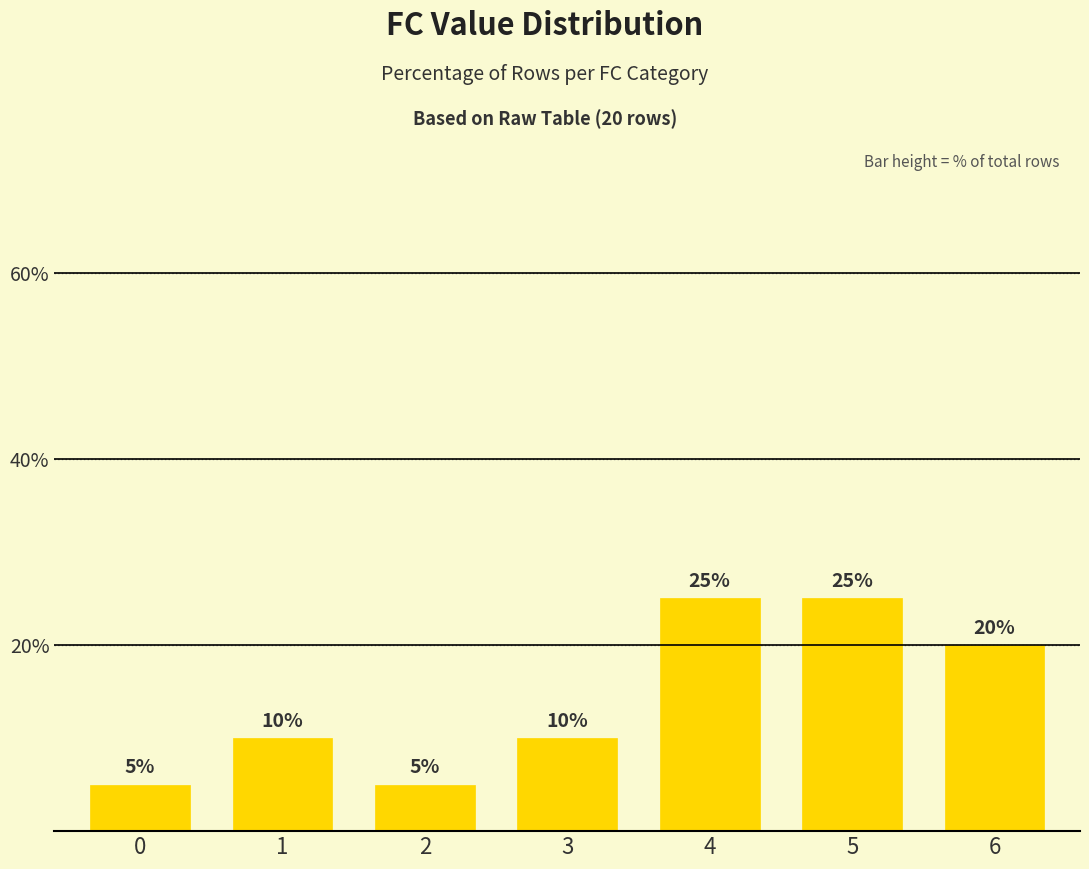

What is the average value?

14